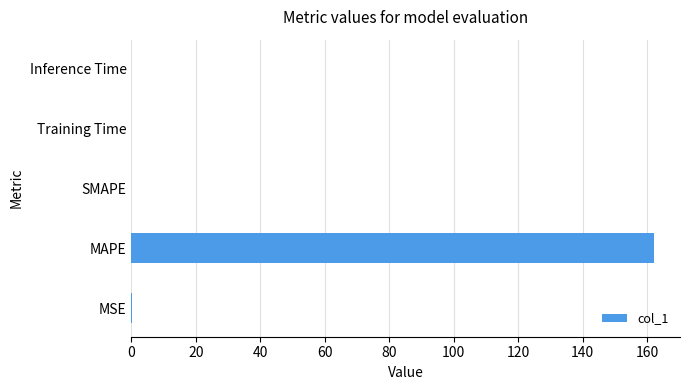

What is the maximum value shown in the chart?

162.1